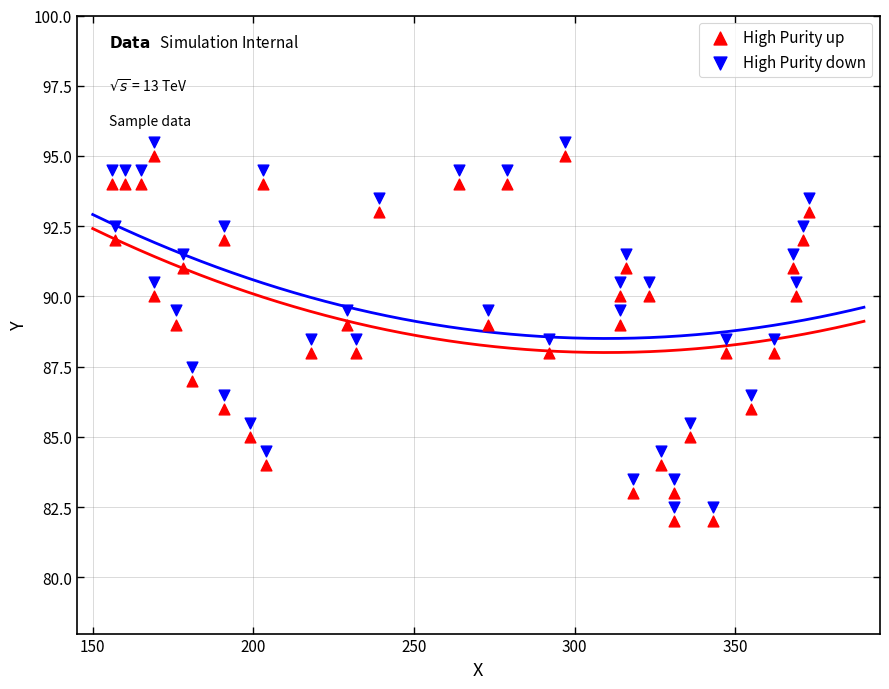

What is the X range (max minus min) for the scatter plot?

217.0